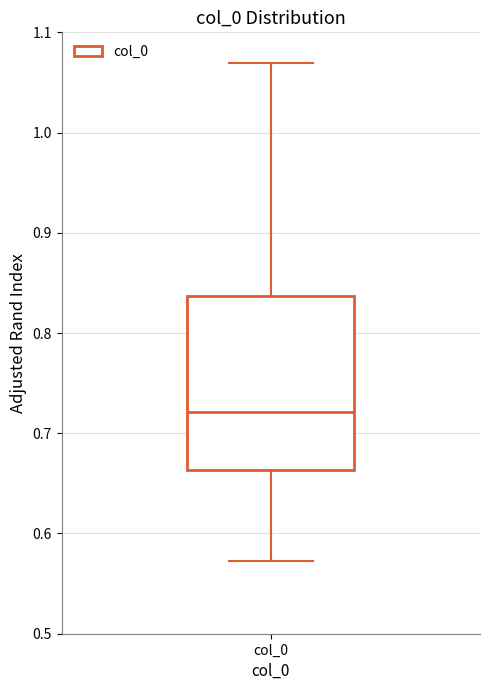

Where does the upper whisker of the box for col_0 end on the y-axis? The values are not printed on the chart, so give them approximately, as read against the axis.

1.07